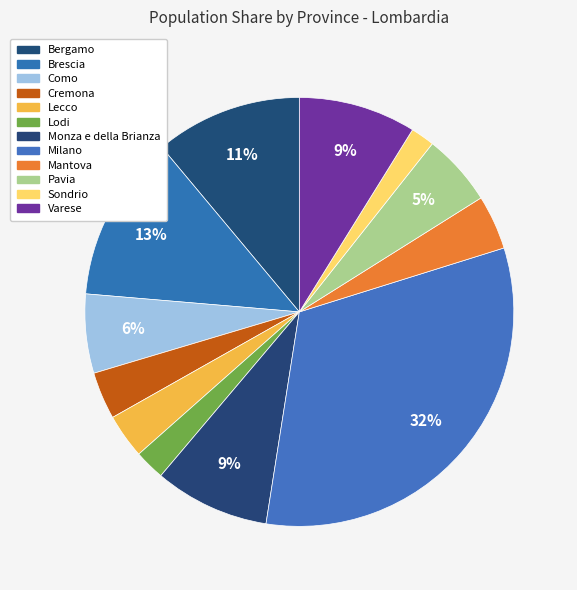

Is the sum of Brescia and Mantova greater than half?

No